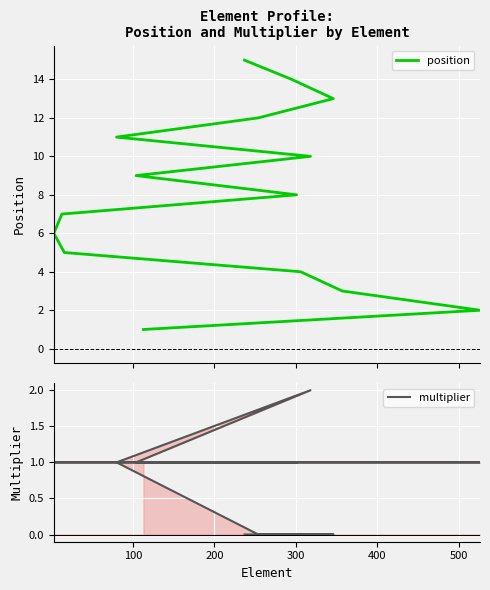

What is the difference between the highest and lowest values at 300?

3